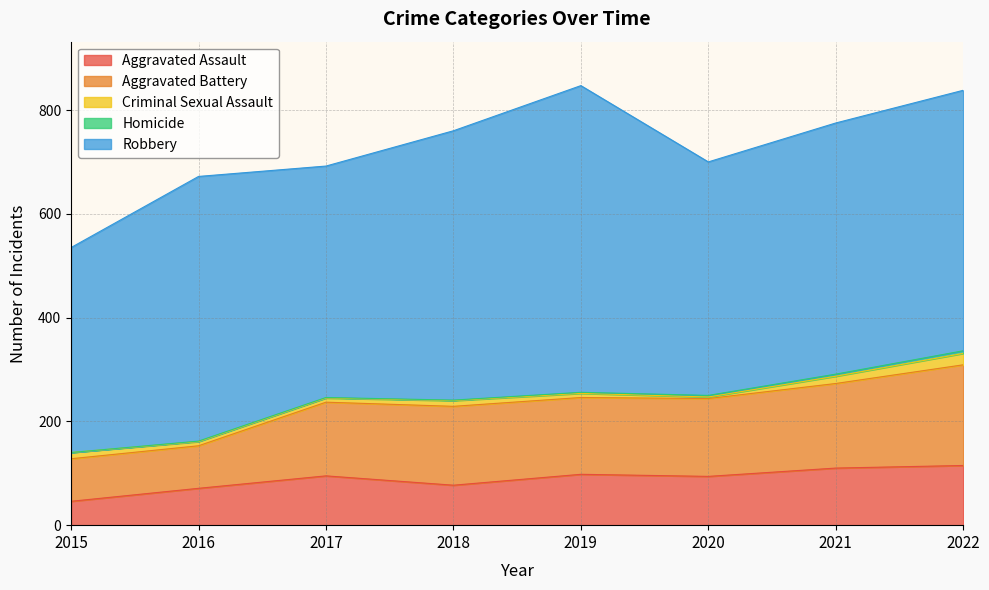

List the series in order of their peak value, lowest first.

Homicide, Criminal Sexual Assault, Aggravated Assault, Aggravated Battery, Robbery